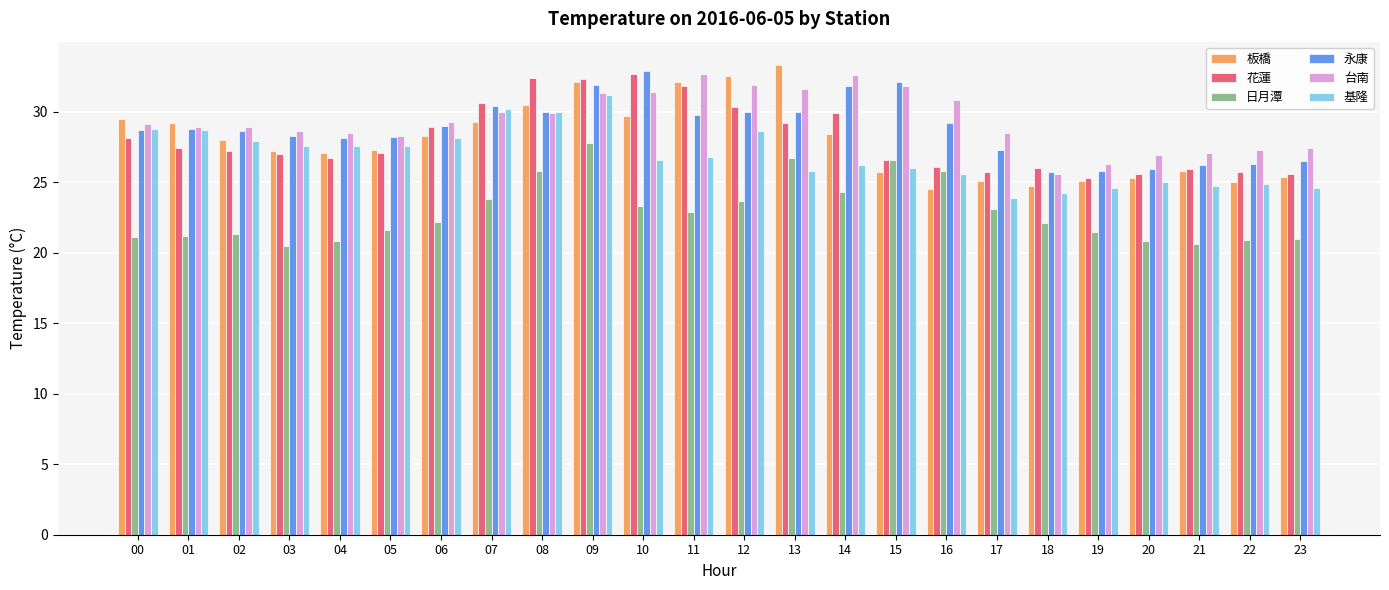

At which category does the chart reach its peak across all series?

13